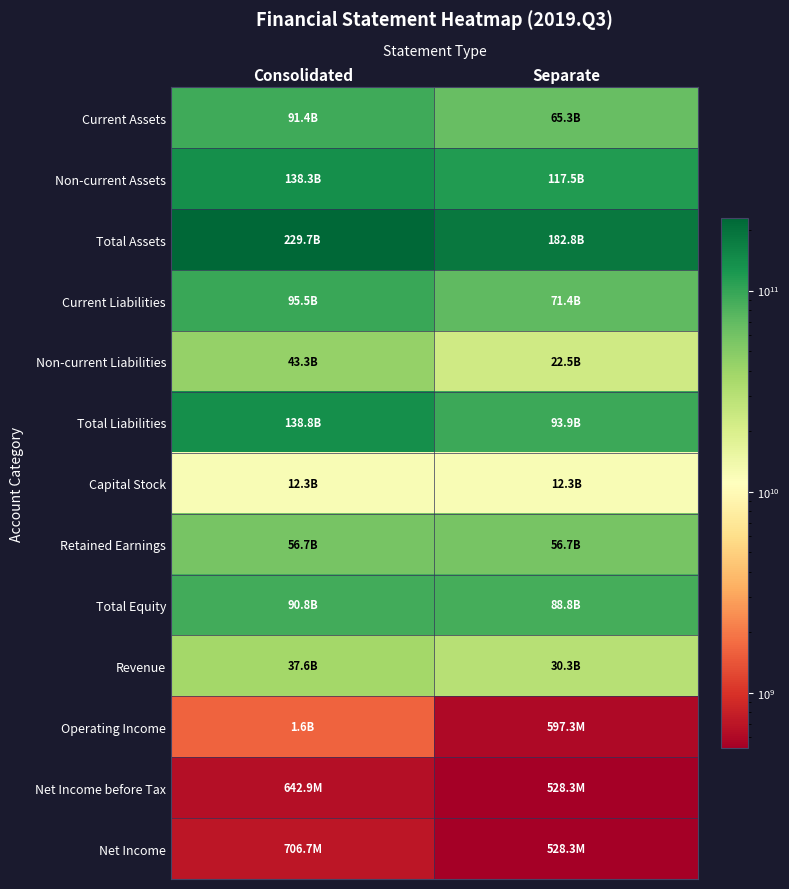

Reading left to right, extract all data points from this chart.

Current Assets: Consolidated=91399471618	Separate=65309043022
Non-current Assets: Consolidated=138260957351	Separate=117454624929
Total Assets: Consolidated=229660428969	Separate=182763667951
Current Liabilities: Consolidated=95462974624	Separate=71412901094
Non-current Liabilities: Consolidated=43347544530	Separate=22528232638
Total Liabilities: Consolidated=138810519154	Separate=93941133732
Capital Stock: Consolidated=12261127000	Separate=12261127000
Retained Earnings: Consolidated=56696958649	Separate=56696958649
Total Equity: Consolidated=90849909815	Separate=88822534219
Revenue: Consolidated=37649246150	Separate=30258209637
Operating Income: Consolidated=1613093913	Separate=597271096
Net Income before Tax: Consolidated=642879506	Separate=528295451
Net Income: Consolidated=706745888	Separate=528295451